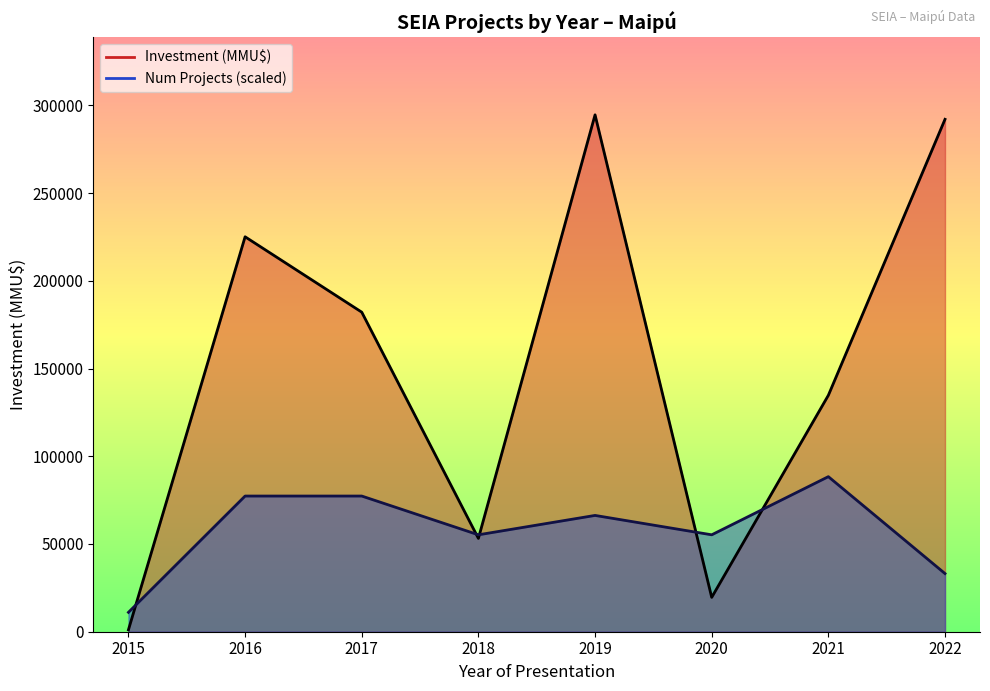

Is the value of Investment (MMU$) at 2021 greater than the value of Num Projects at 2016?

Yes